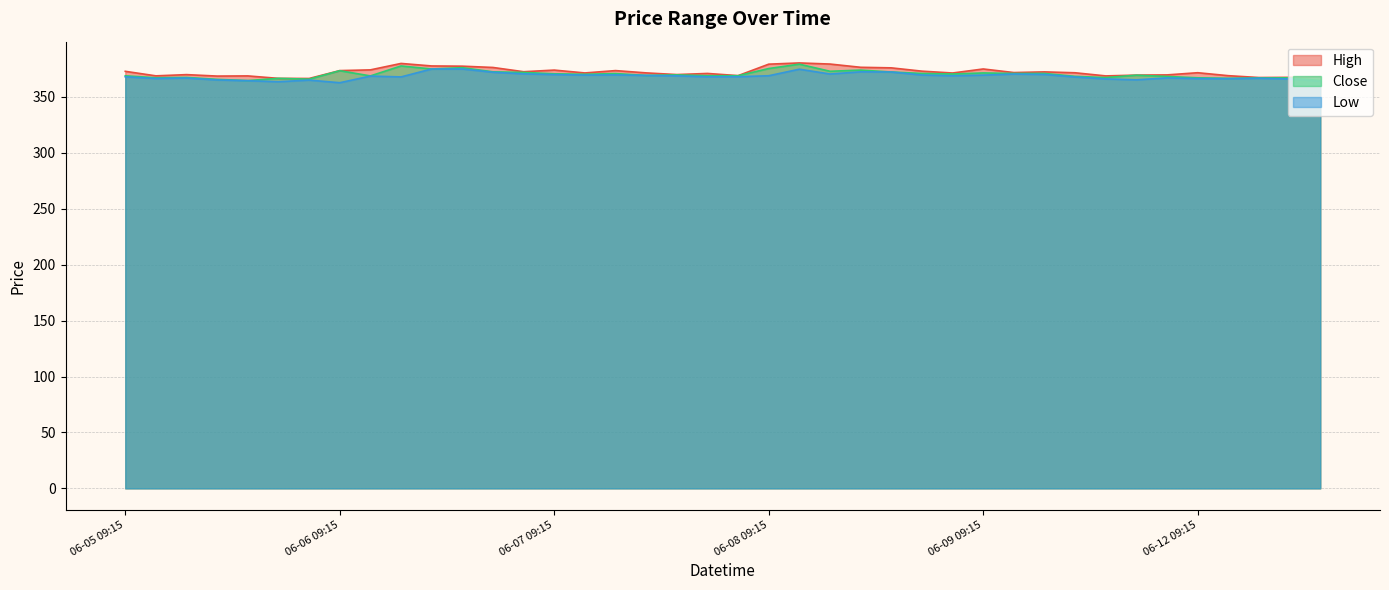

How many categories are shown in the chart?

40